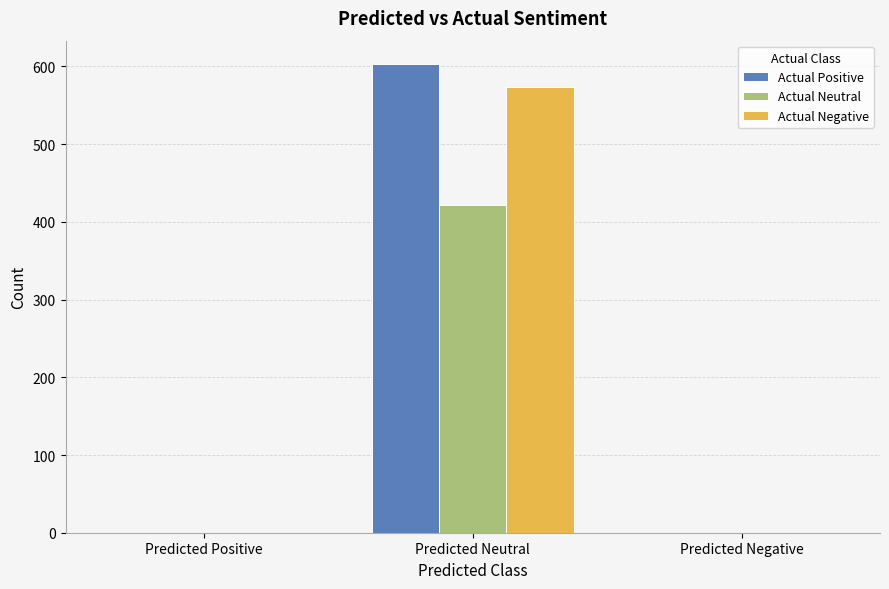

How many groups of bars are there?

3